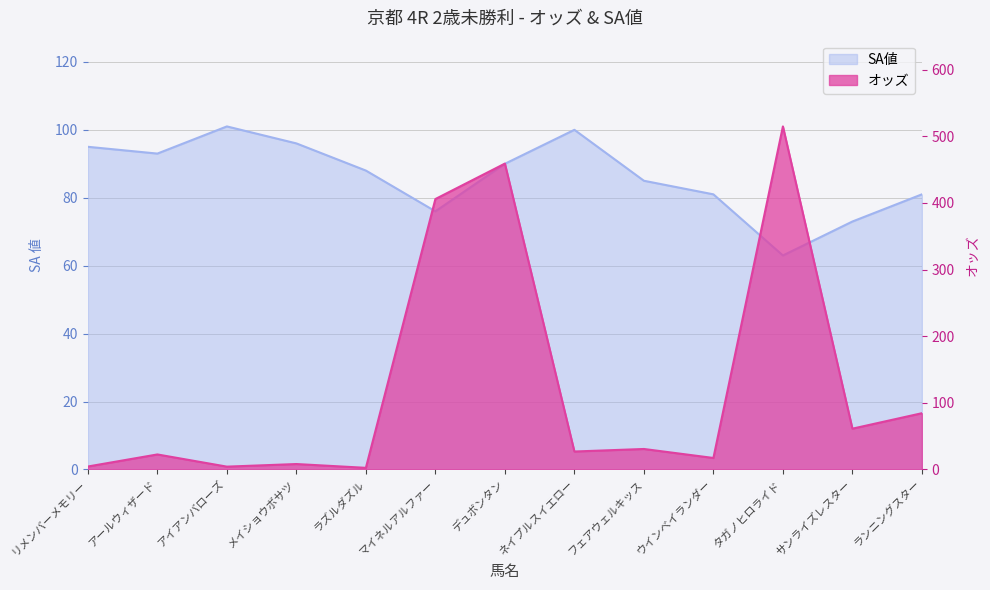

What is the value of the SA値 point at the 11th from the left?

63.0